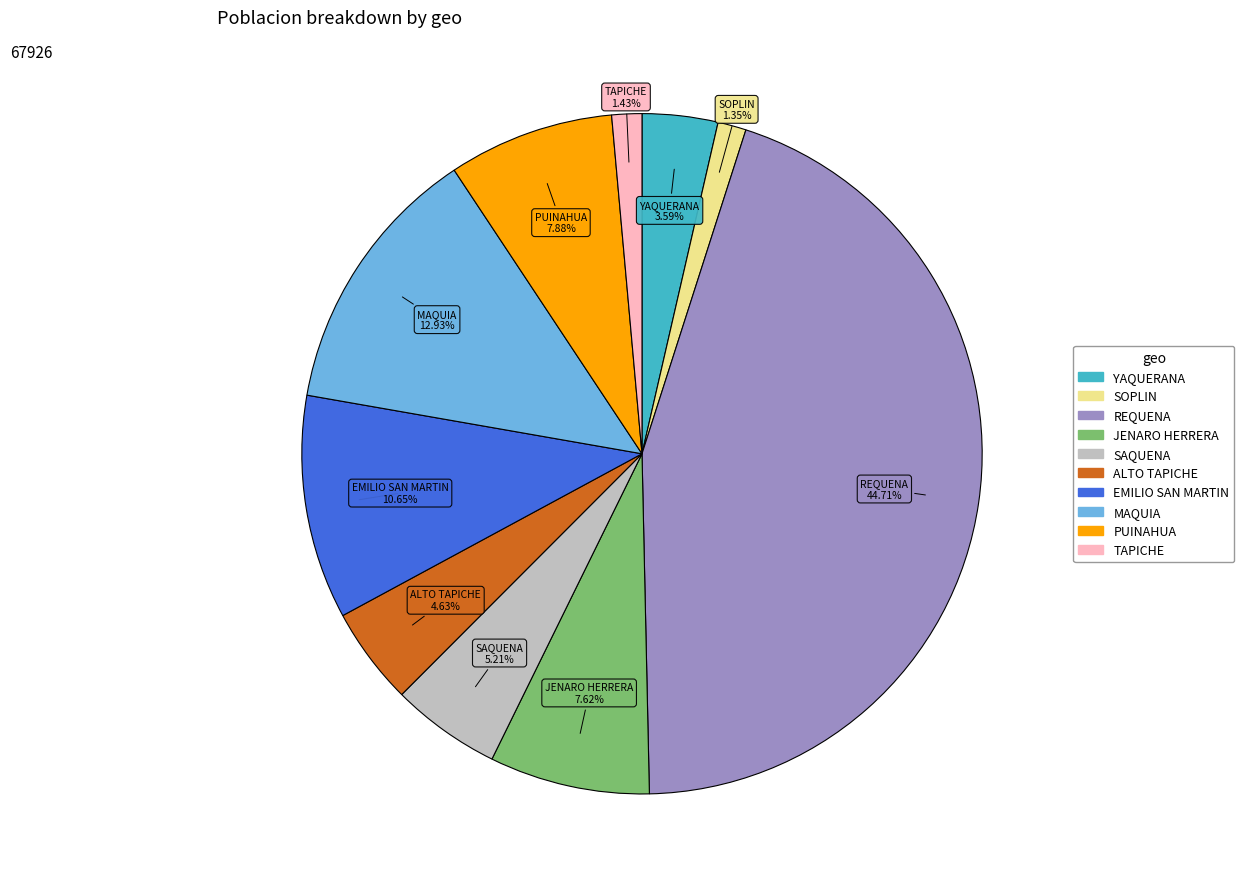

Count the number of slices in the pie.

10